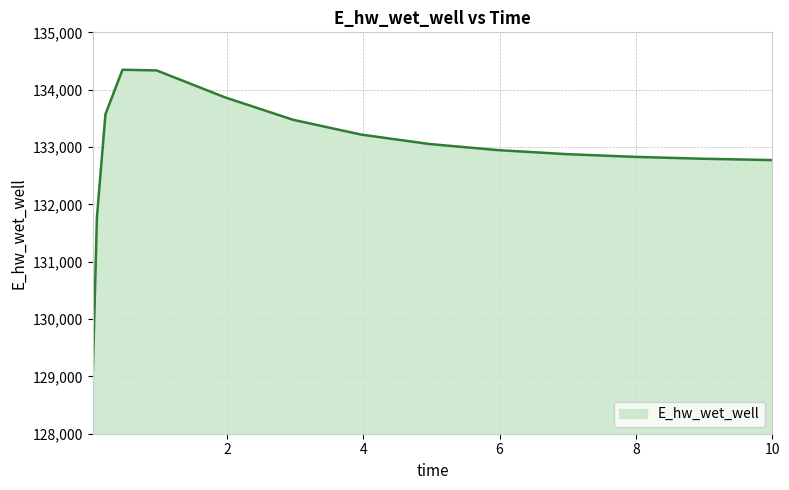

What is the difference between the maximum and minimum values?

5381.5